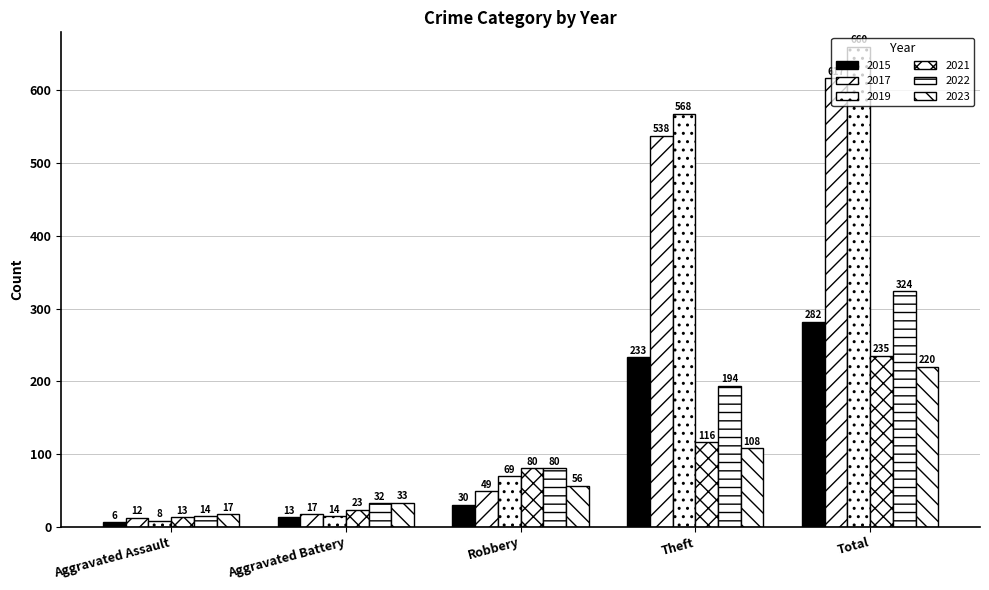

Count the number of data series in this chart.

6